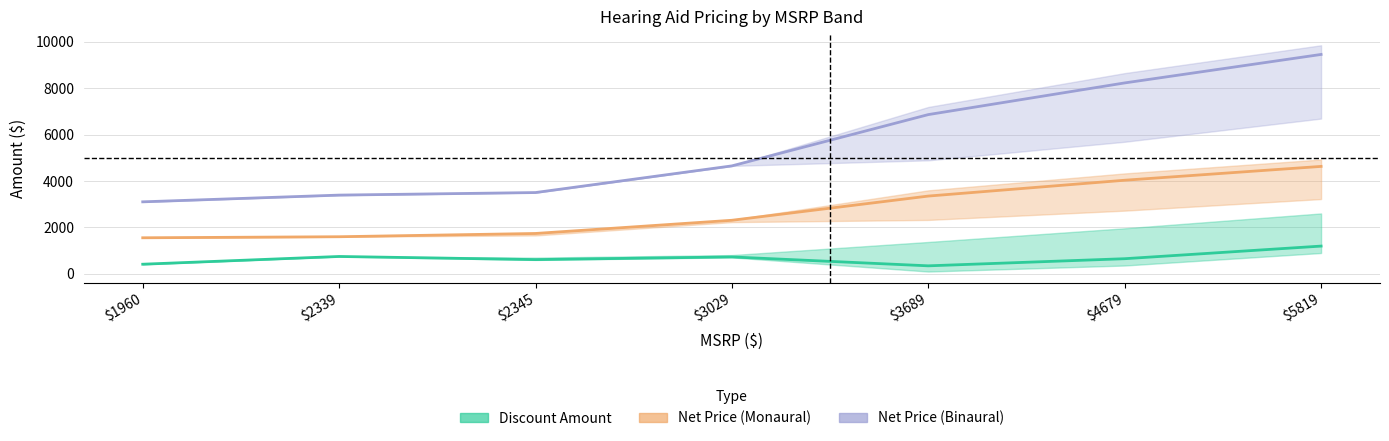

At which category does the chart reach its minimum across all series?

$3689